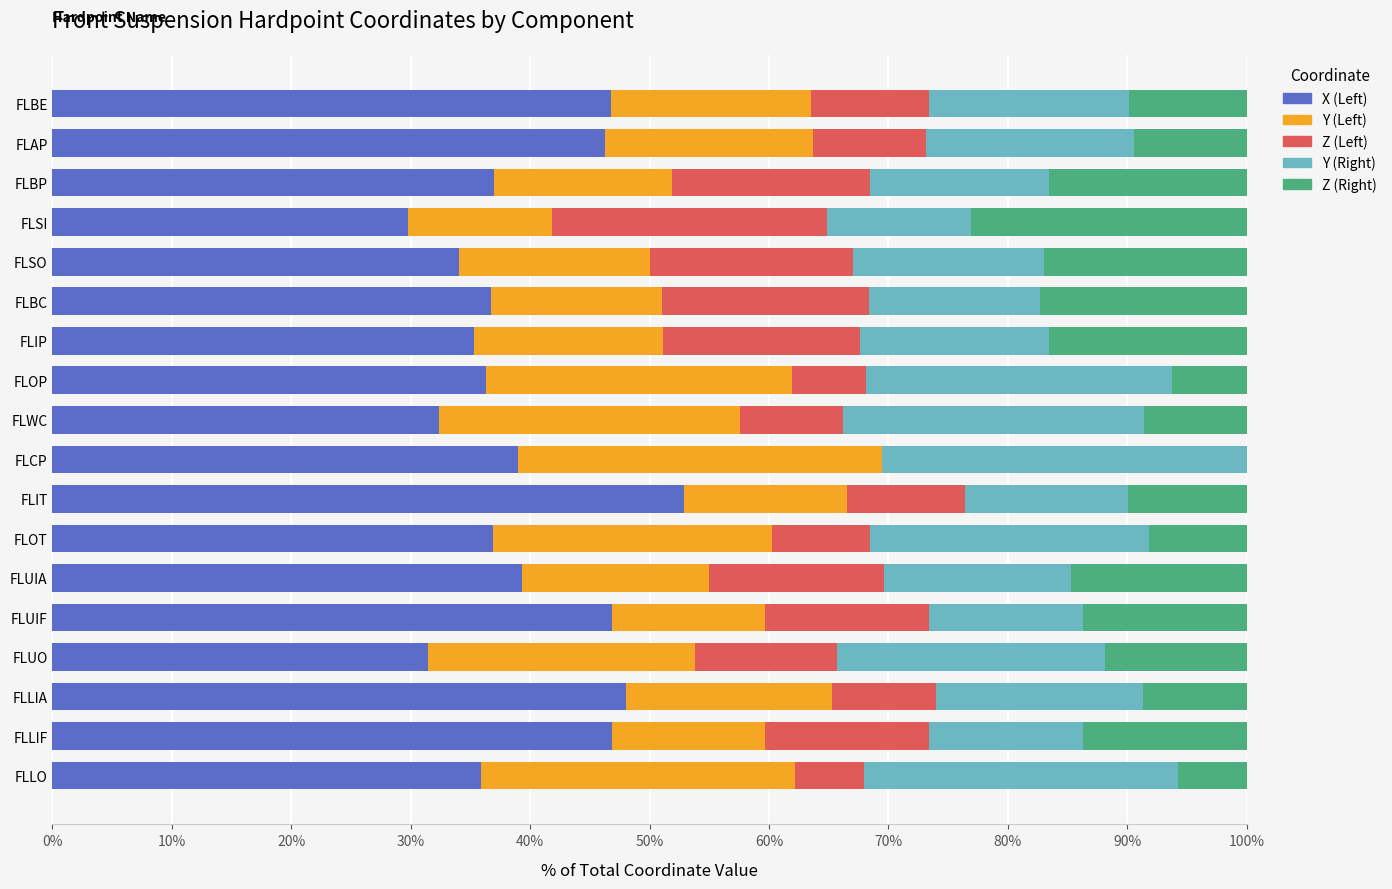

What are all the series names shown in the legend?

X (Left), Y (Left), Z (Left), Y (Right), Z (Right)